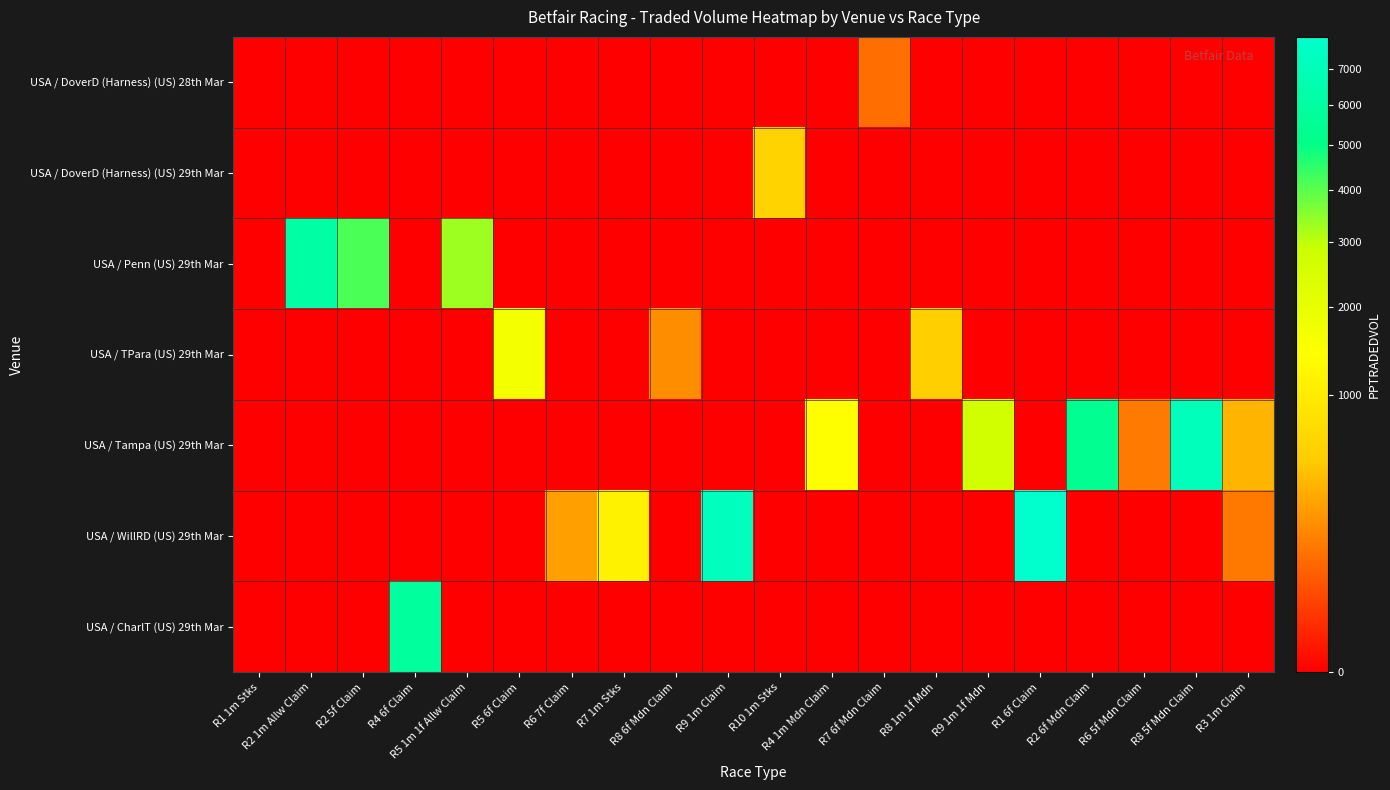

What is the spread (max minus min) of values at R4 6f Claim?

5870.9